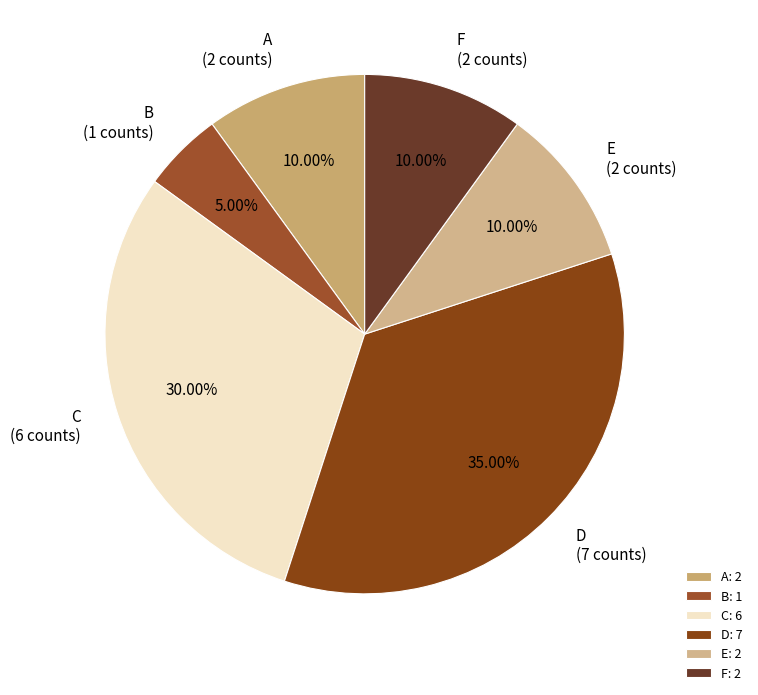

What is the largest slice in the pie chart?

D